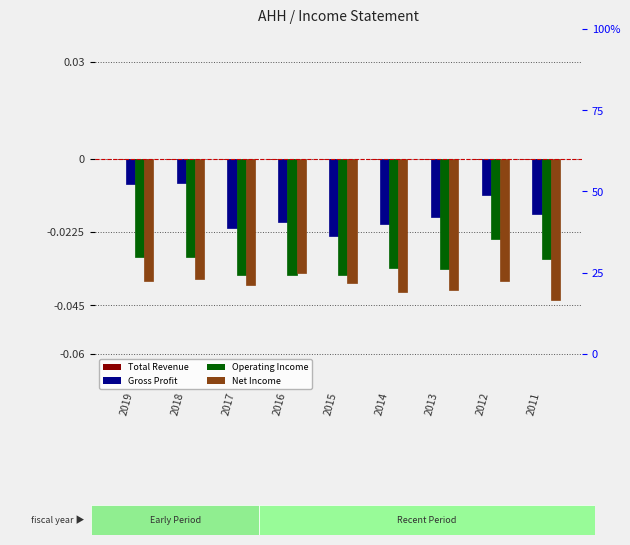

At which label does Total Revenue reach its peak?

2019